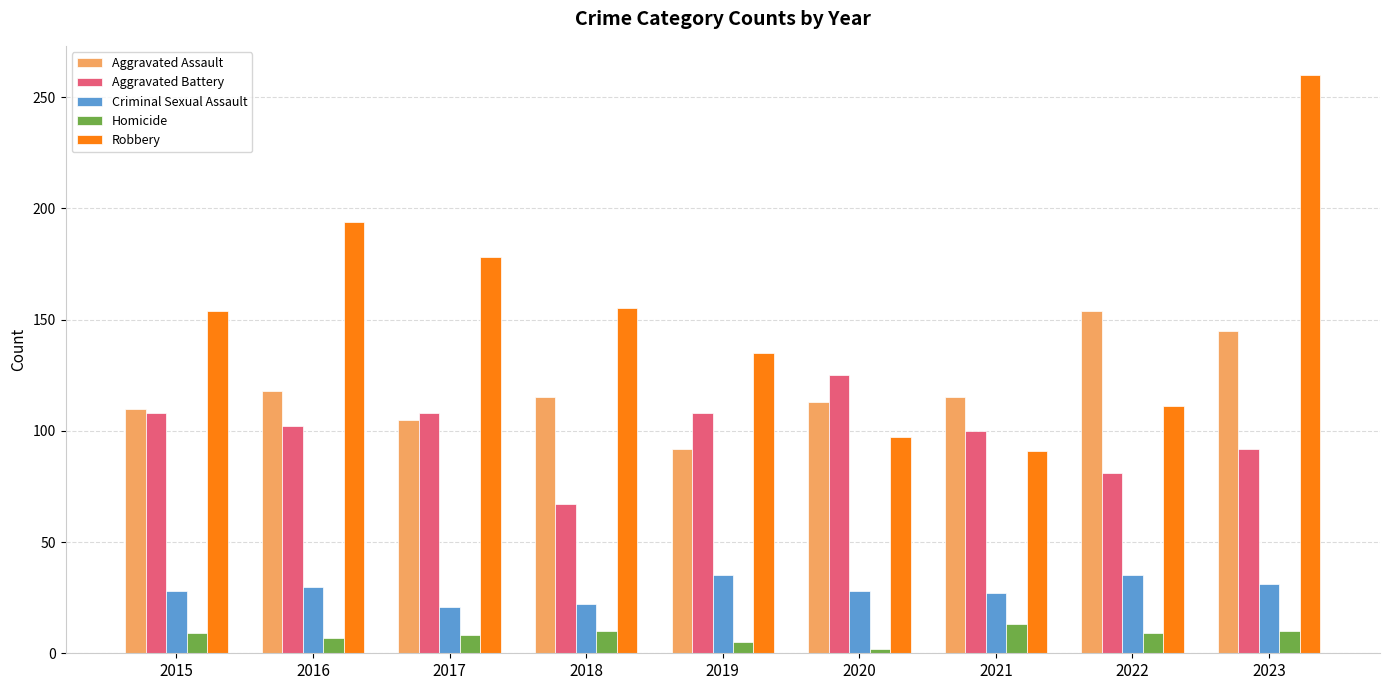

List the series in order of their peak value, highest first.

Robbery, Aggravated Assault, Aggravated Battery, Criminal Sexual Assault, Homicide